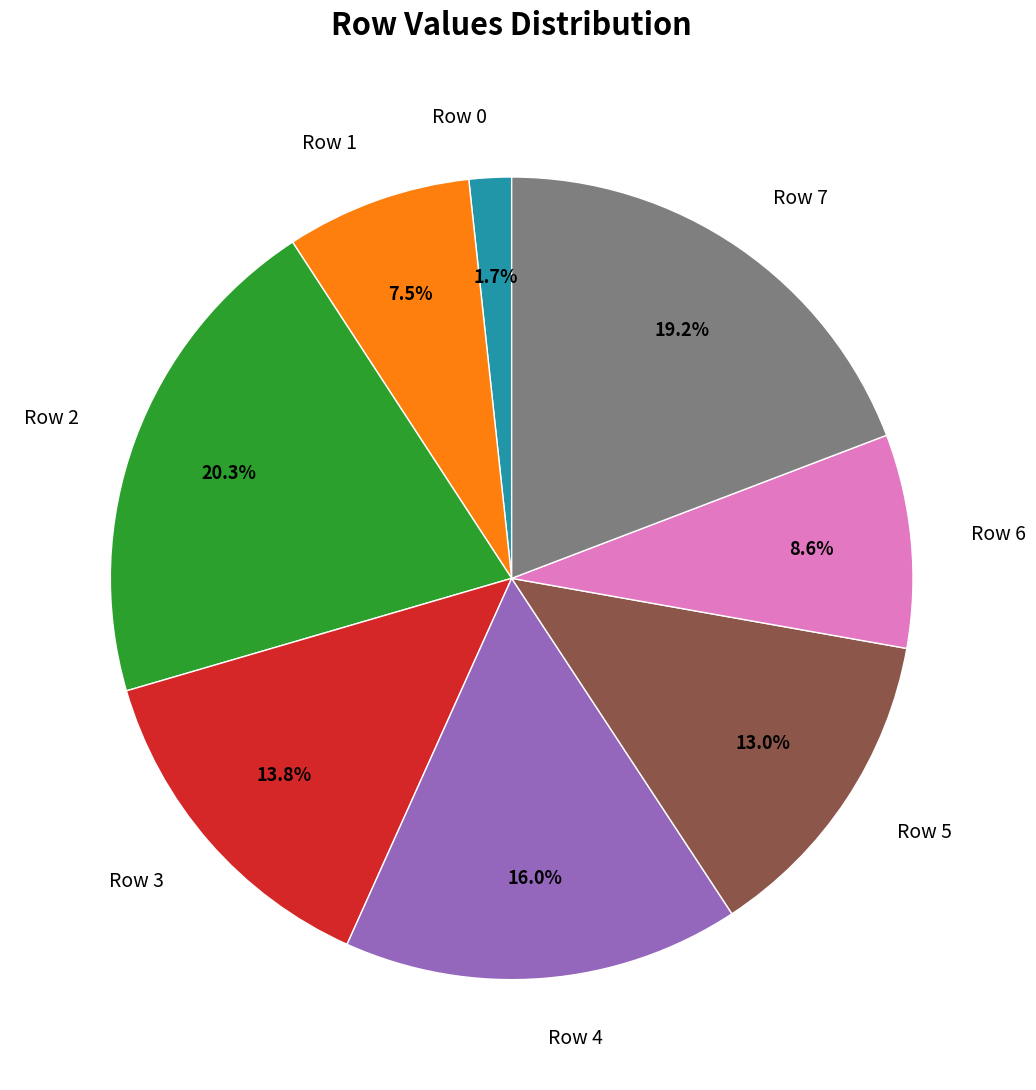

Rank the categories by value from highest to lowest.

Row 2, Row 7, Row 4, Row 3, Row 5, Row 6, Row 1, Row 0